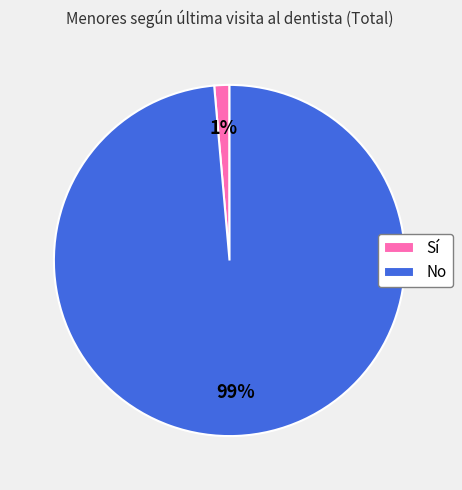

Count the number of slices in the pie.

2